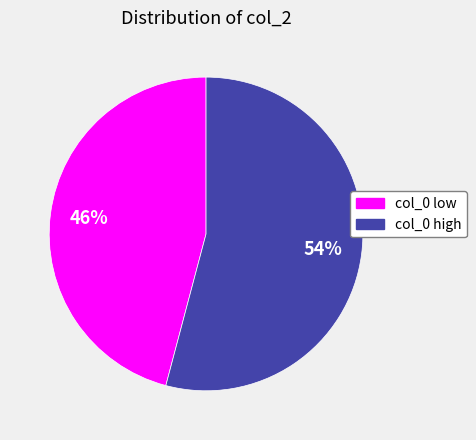

True or false: col_0 low accounts for 33% of the total.

False